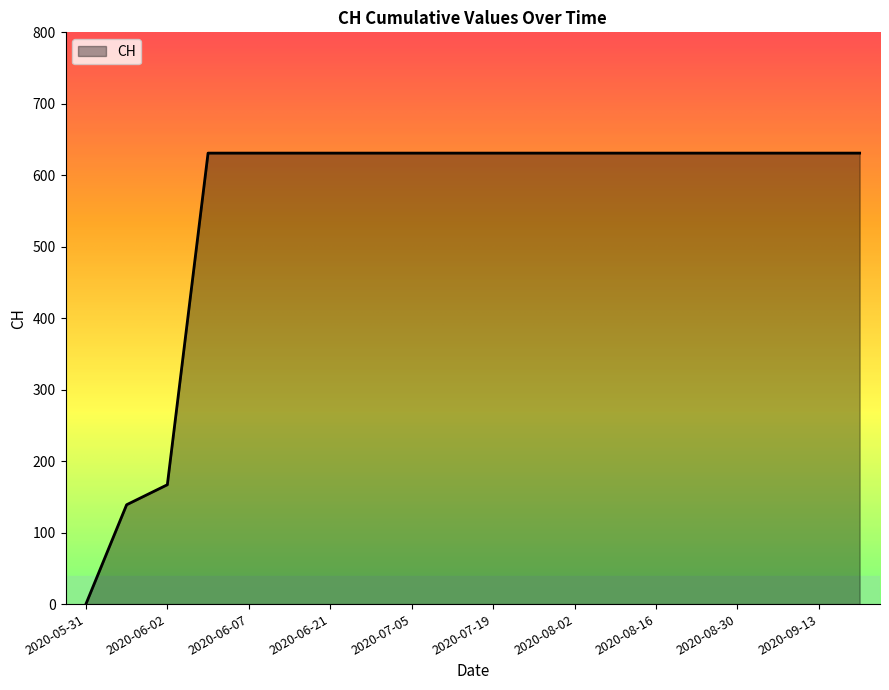

What is the difference between the maximum and minimum values?

631